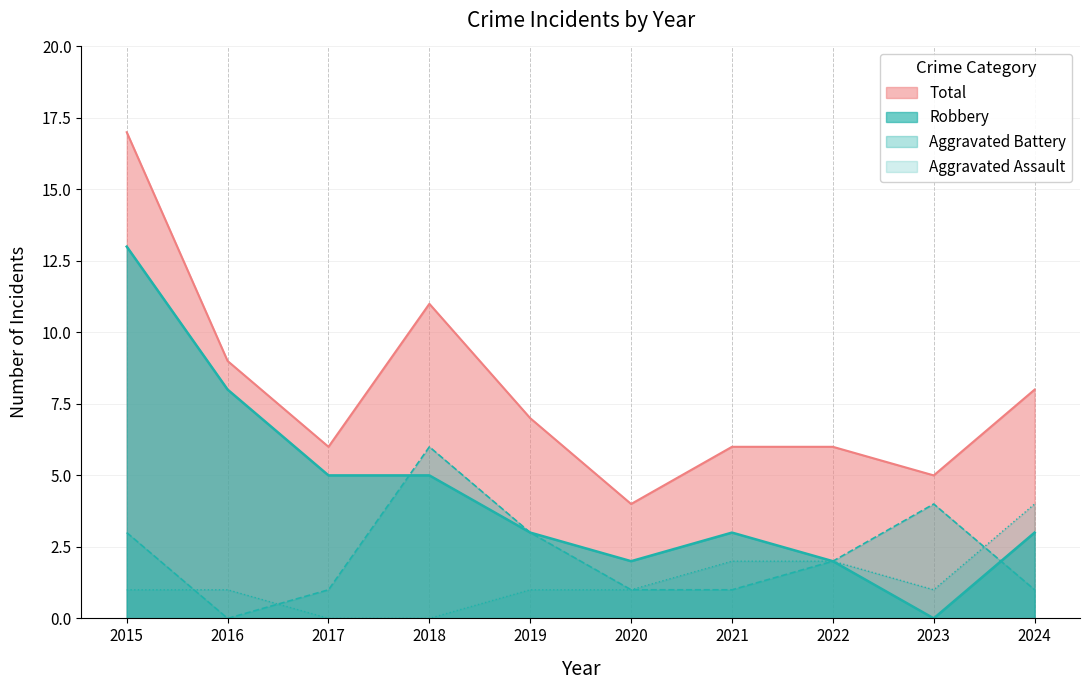

At which label is Total closest to 10?

2016